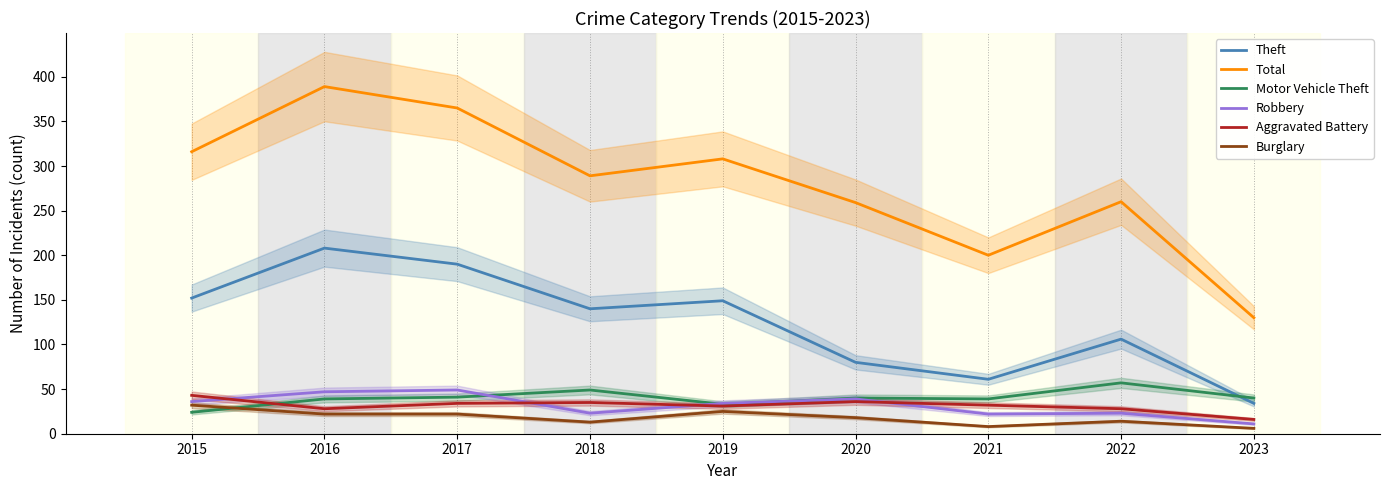

Is the value of Robbery at 2015 greater than the value of Motor Vehicle Theft at 2019?

Yes